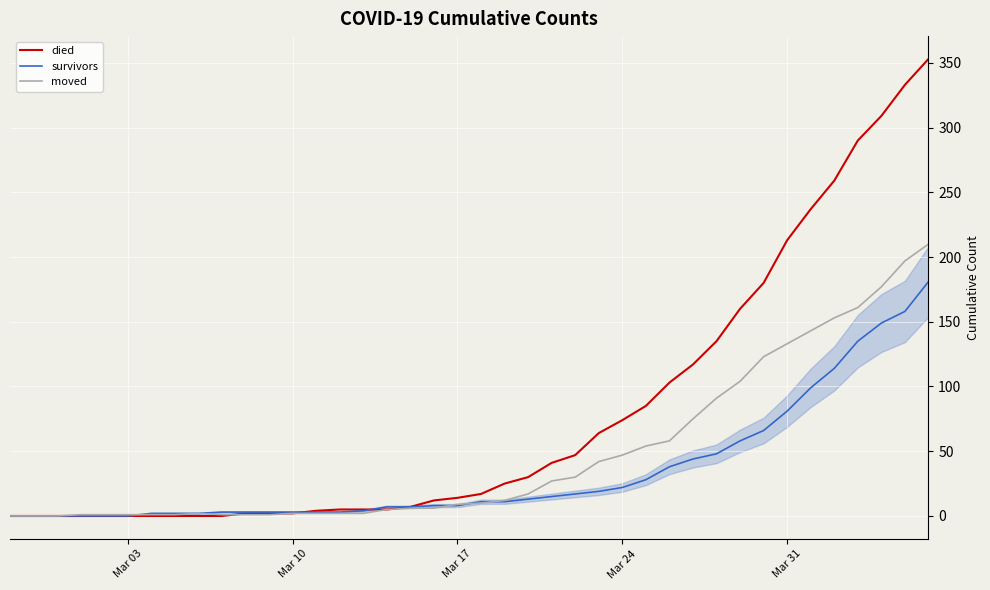

What is the maximum value shown in the chart?

353